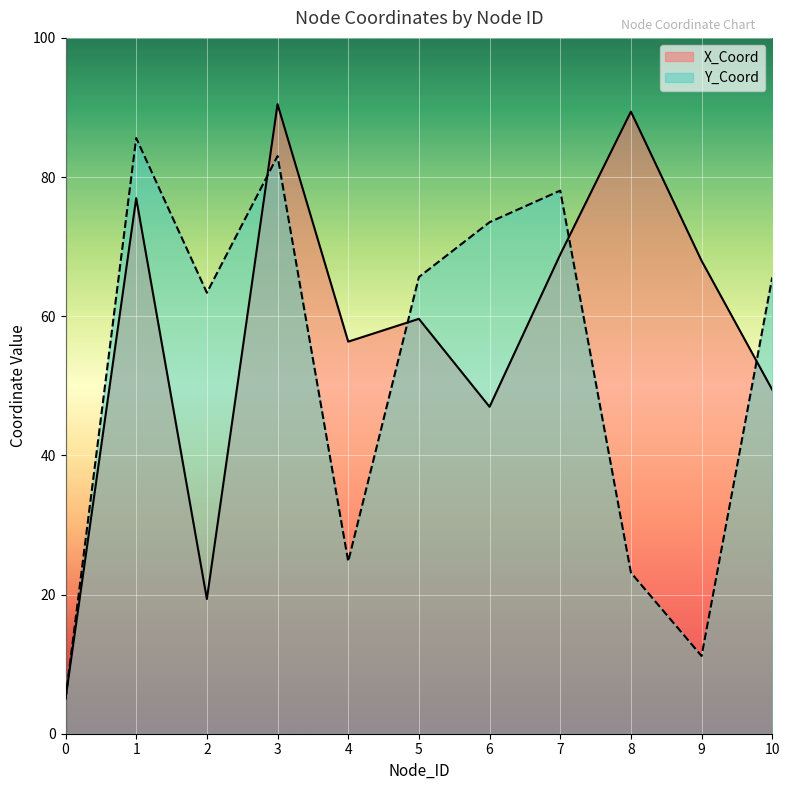

How many lines are shown in the chart?

2